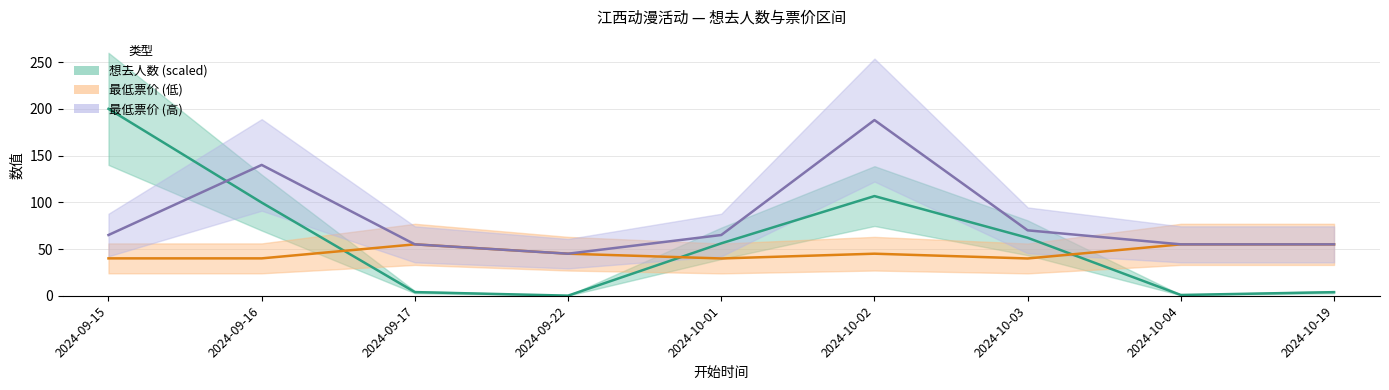

What position from the left is 2024-09-17?

3